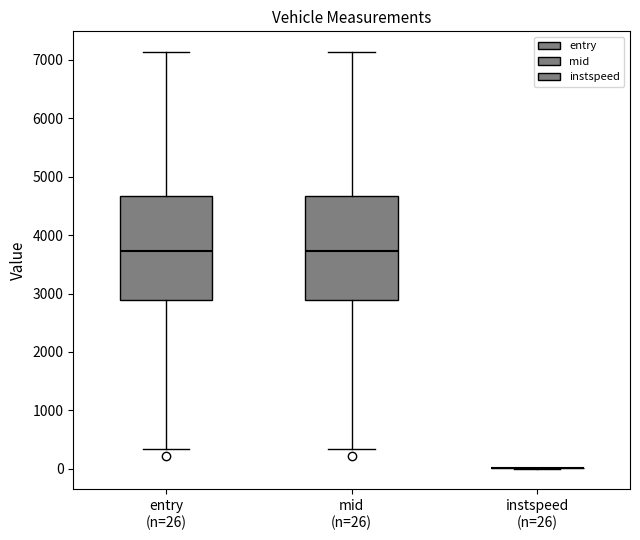

Where is the upper edge of the box for mid (n=26) on the y-axis? The values are not printed on the chart, so give them approximately, as read against the axis.

4700